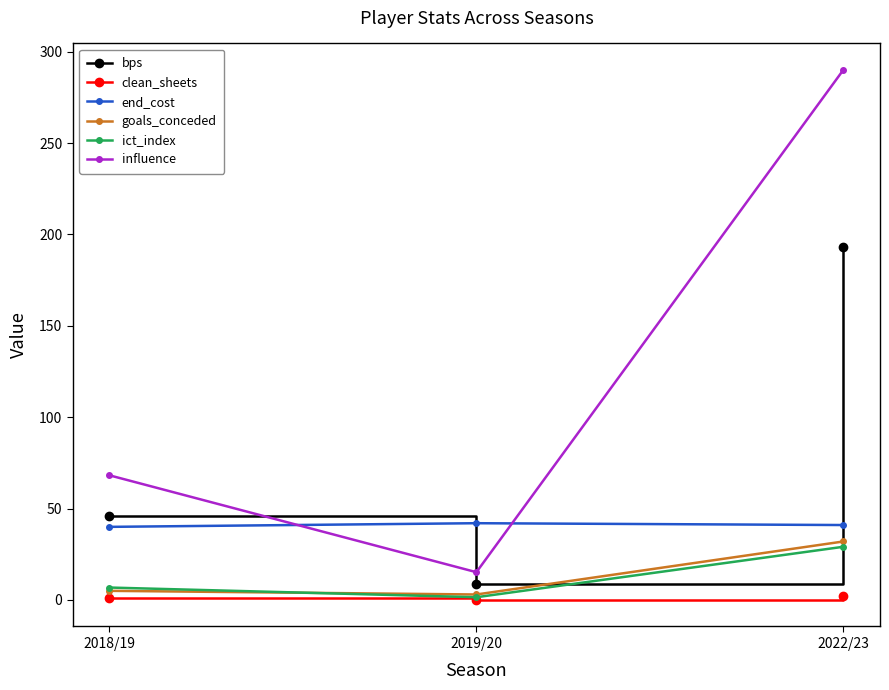

Which category has the highest value across all series?

2022/23